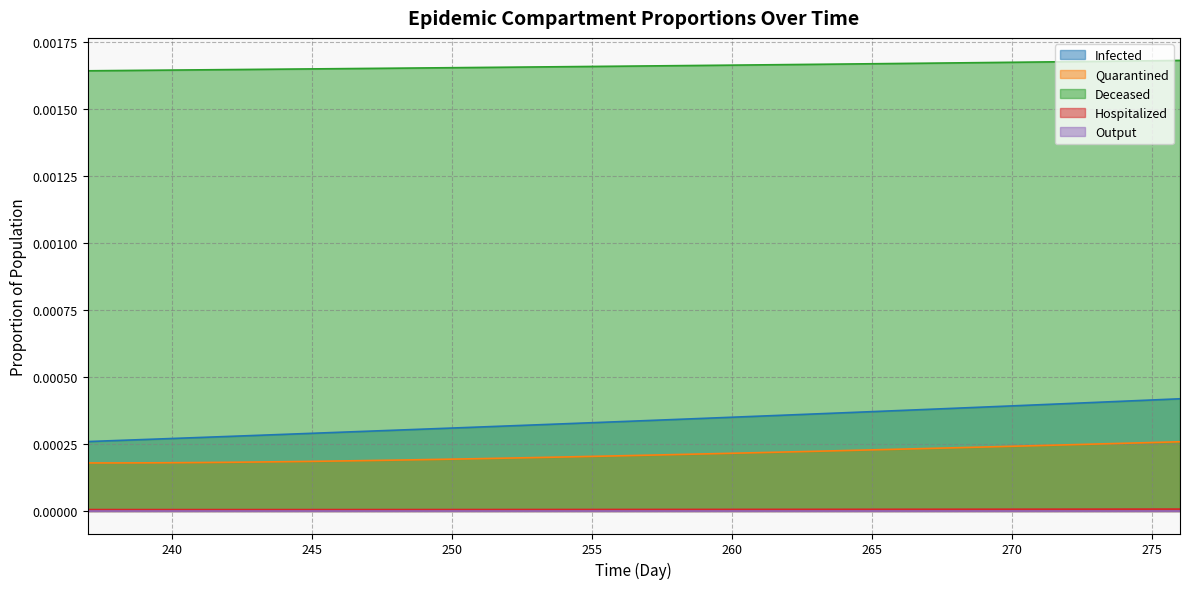

Which series has the widest spread of values?

Infected